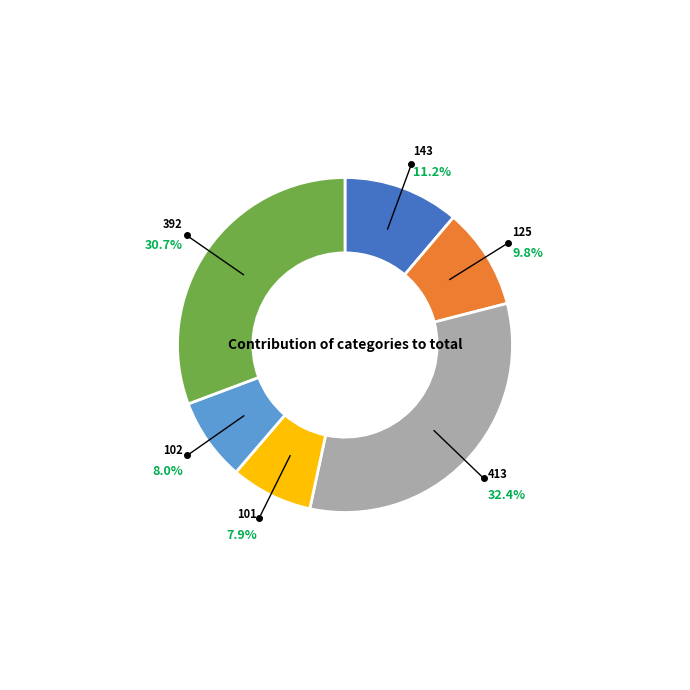

To the nearest percent, what is the combined percentage of 125 and 101?

18%